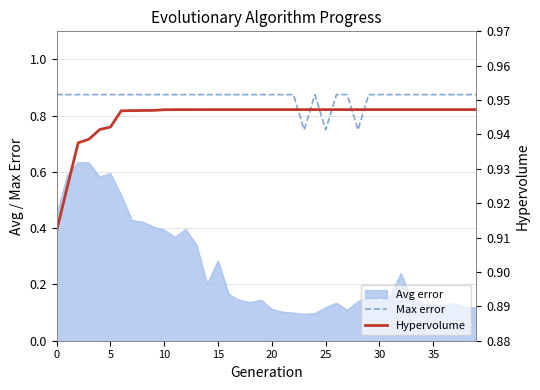

The Hypervolume series shows 0.4 at 15. True or false?

False